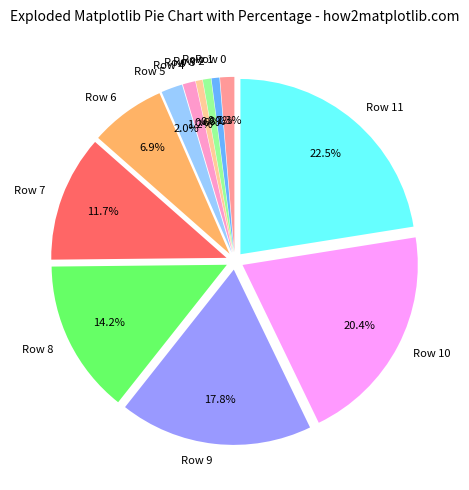

To the nearest percent, what is the average slice percentage?

8%